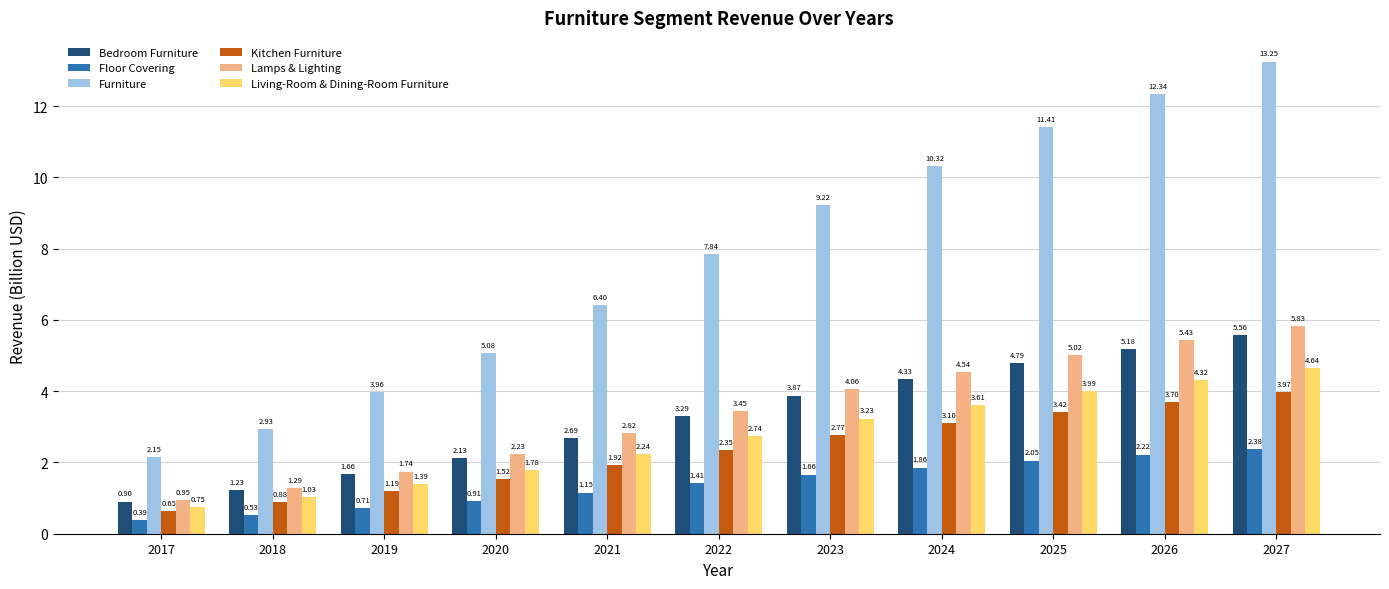

True or false: Furniture has a value of 3.6 at 2026.

False